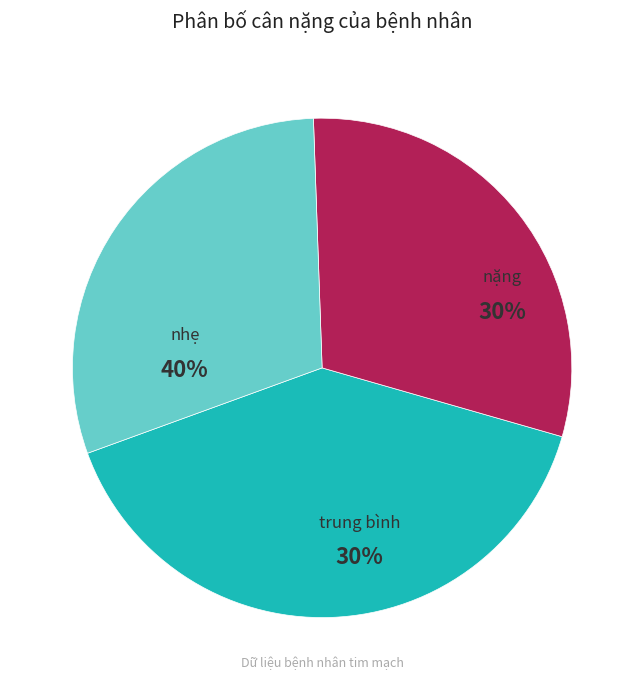

Does nặng account for over 50% of the chart?

No